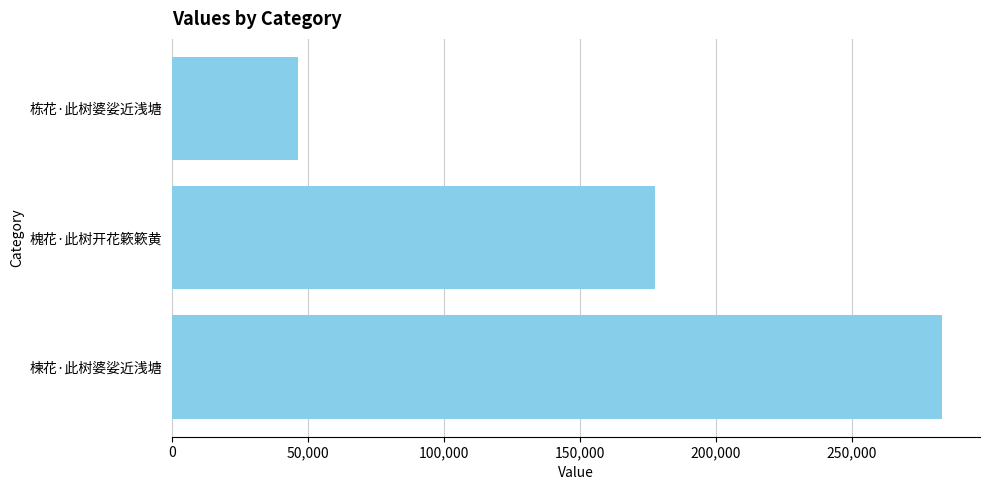

What is the difference between the maximum and minimum values?

236643